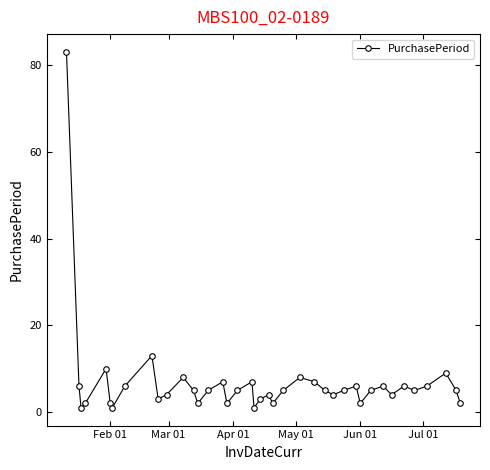

What is the value of the 12th point from the left?

8